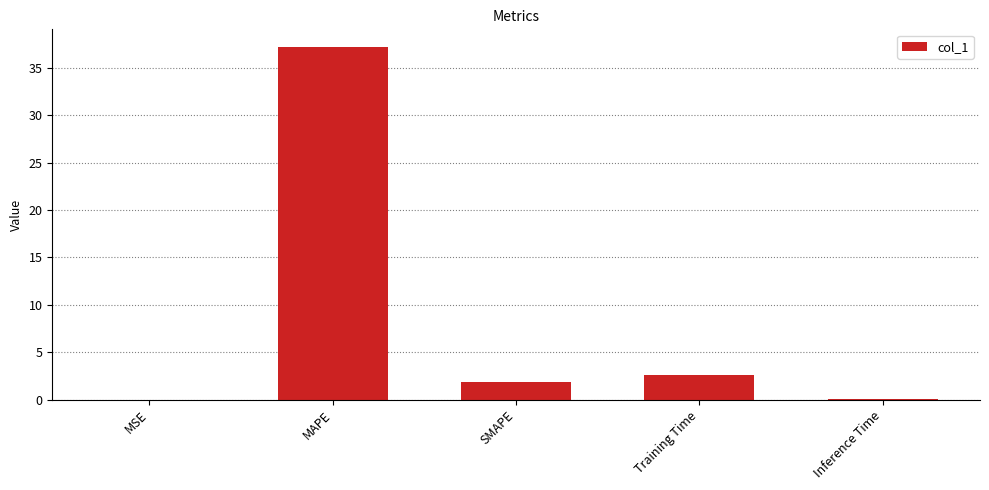

How many series are shown in this chart?

1